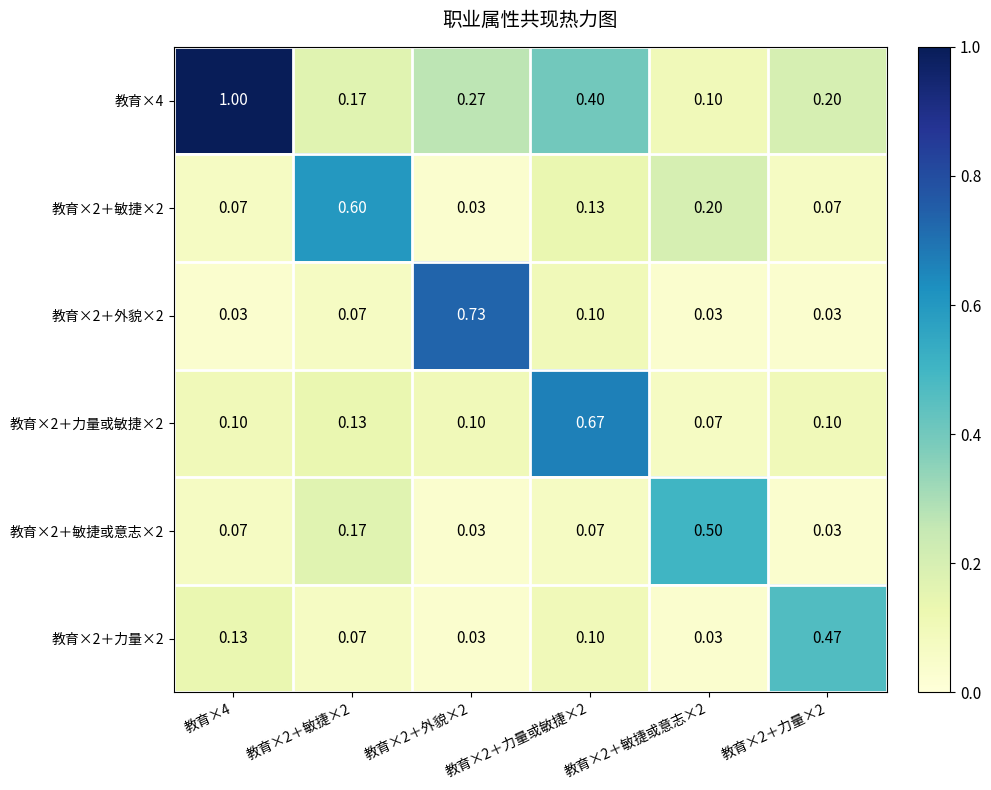

Is the value of 教育×2＋力量或敏捷×2 at 教育×2＋敏捷×2 greater than the value of 教育×2＋力量×2 at 教育×2＋力量或敏捷×2?

Yes